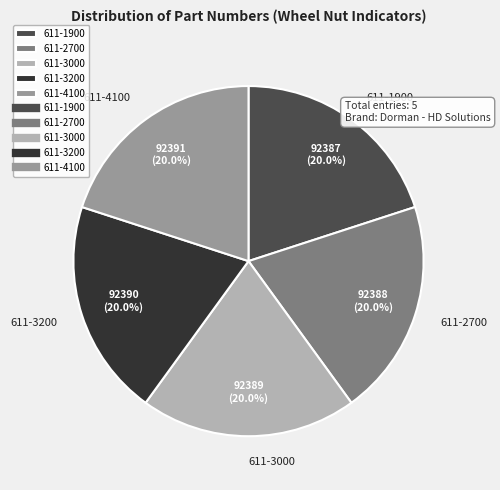

What percentage is NOT represented by 611-3200?

80.0%